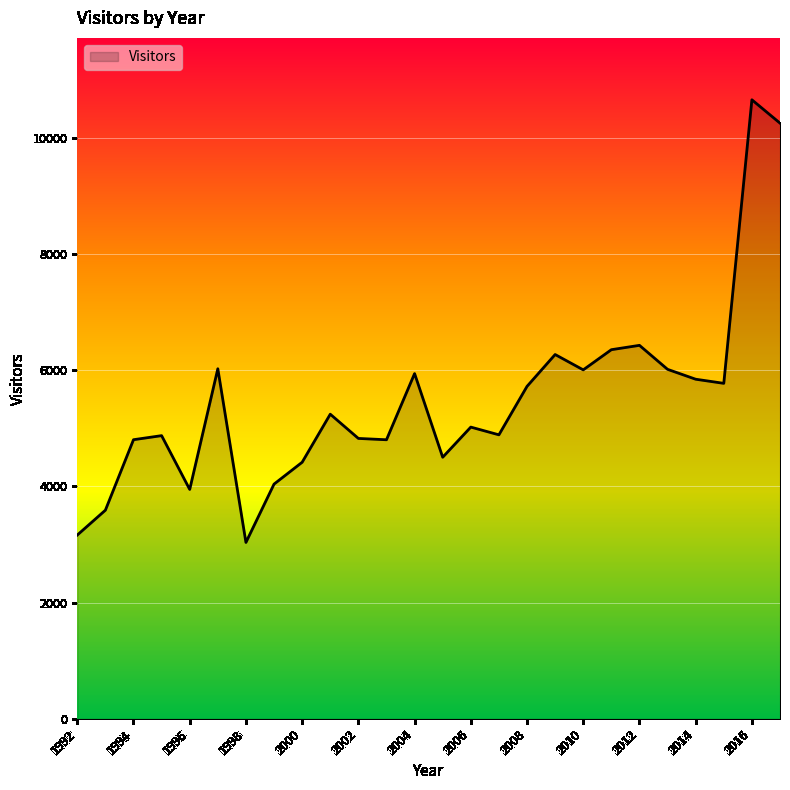

What is the difference between the maximum and minimum values?

7618